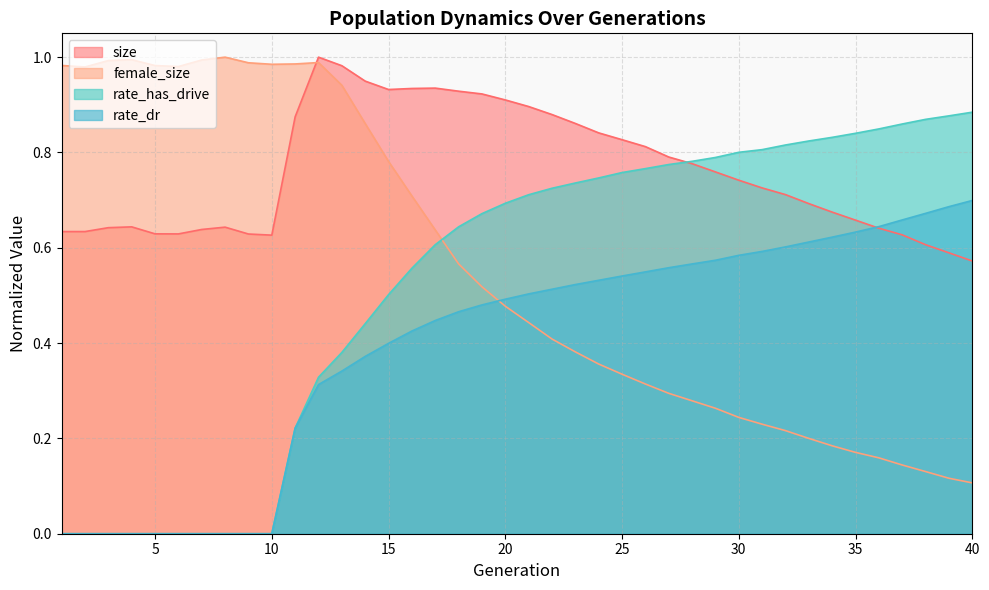

What is the highest value of the female_size series?

1.0